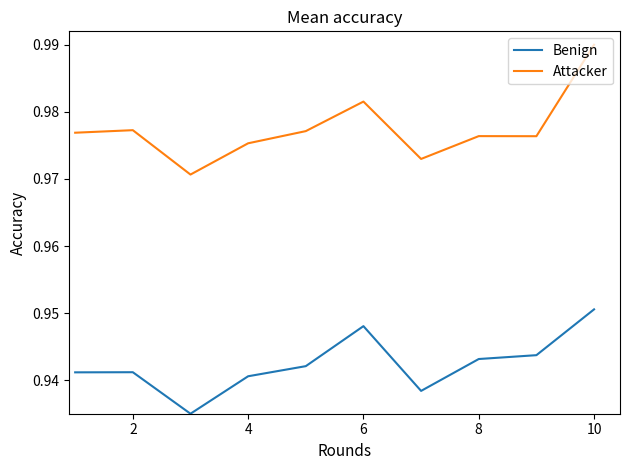

How many categories are shown in the chart?

10